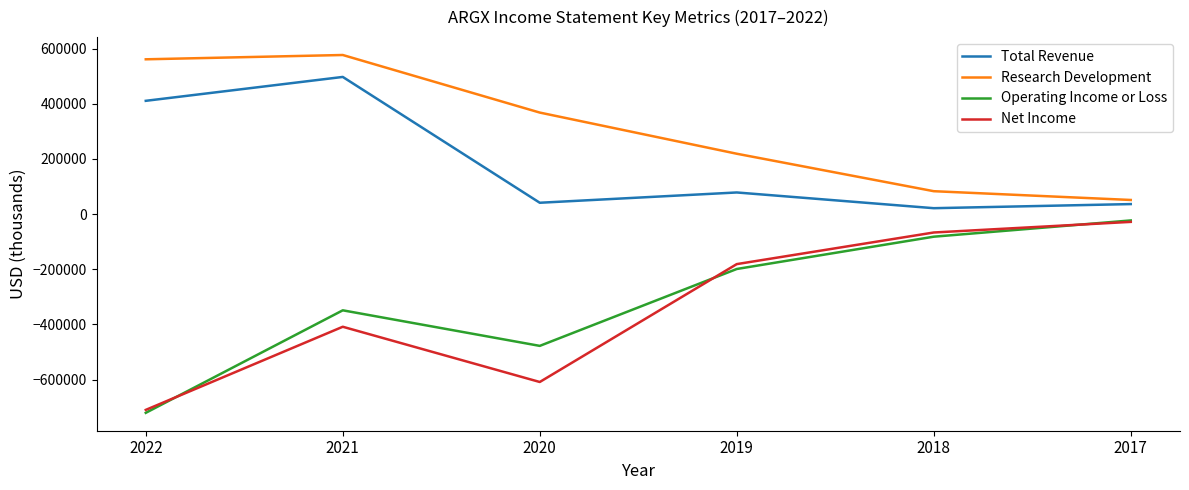

List the labels in order of Operating Income or Loss value, largest first.

2017, 2018, 2019, 2021, 2020, 2022